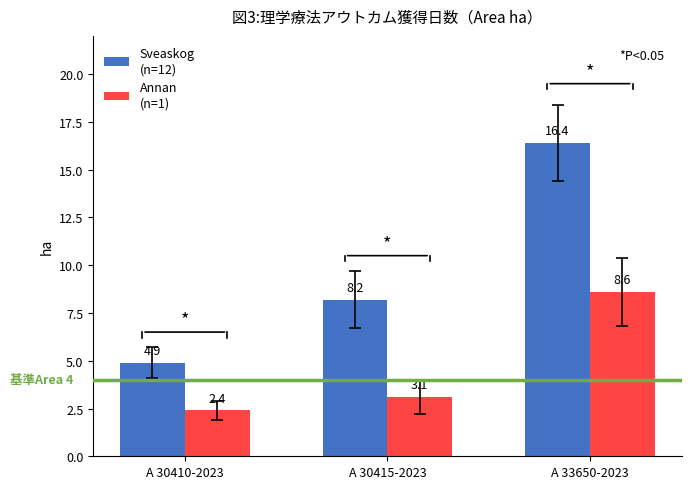

What is the total value across all series at A 33650-2023?

25.0